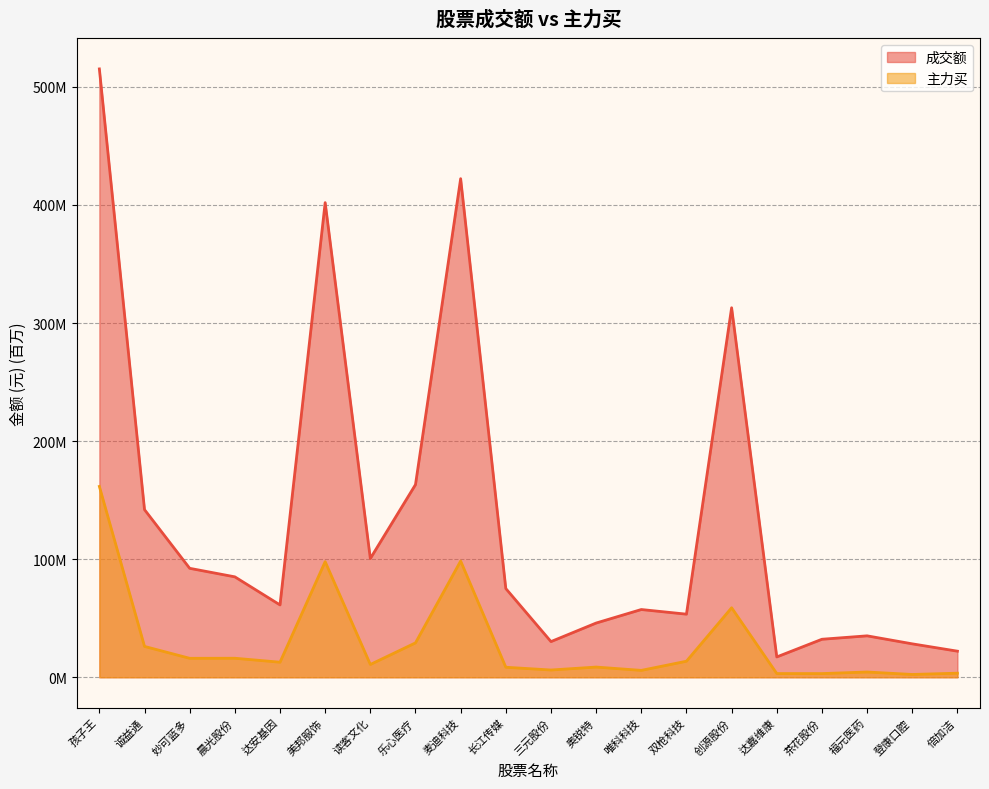

At which category is the sum across all series the highest?

孩子王